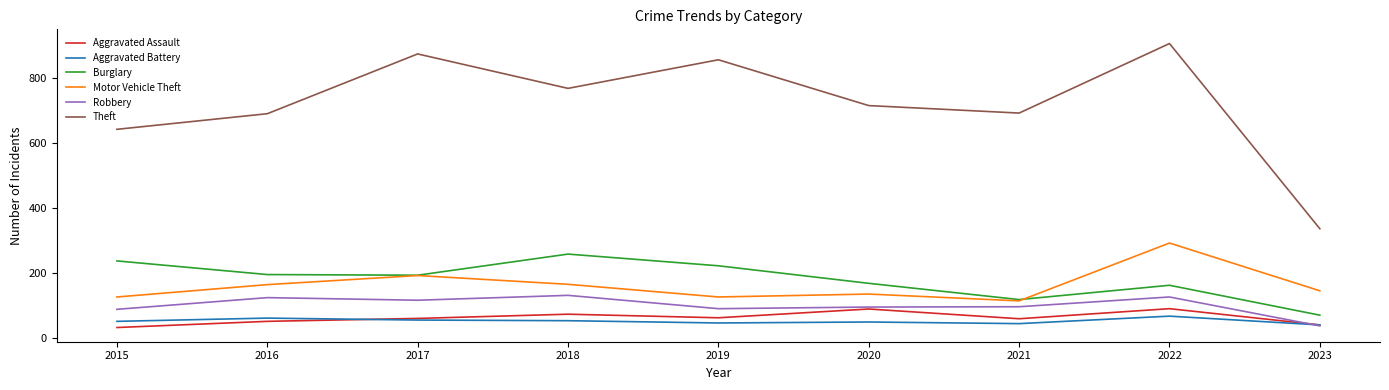

Is the value of Burglary at 2016 greater than the value of Robbery at 2019?

Yes